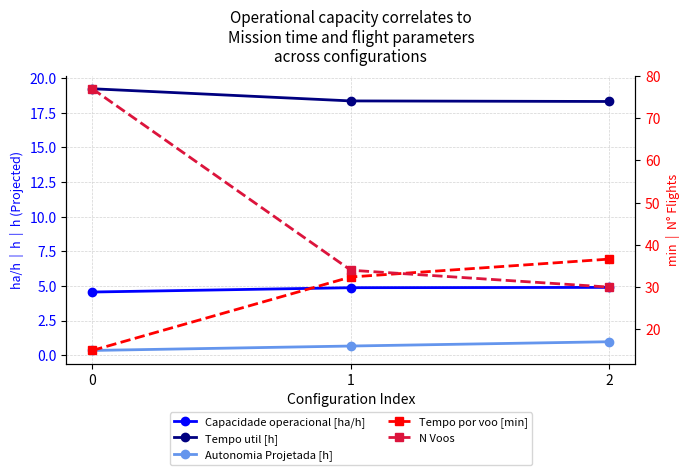

The value of N Voos at 1 is 7.2. True or false?

False